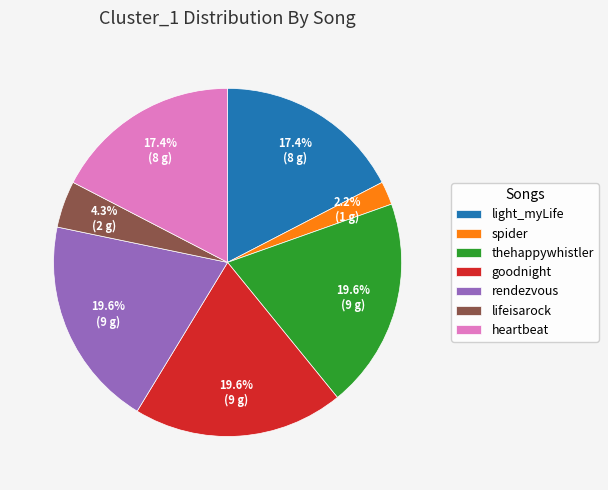

What percentage is the lifeisarock slice, to the nearest percent?

4%